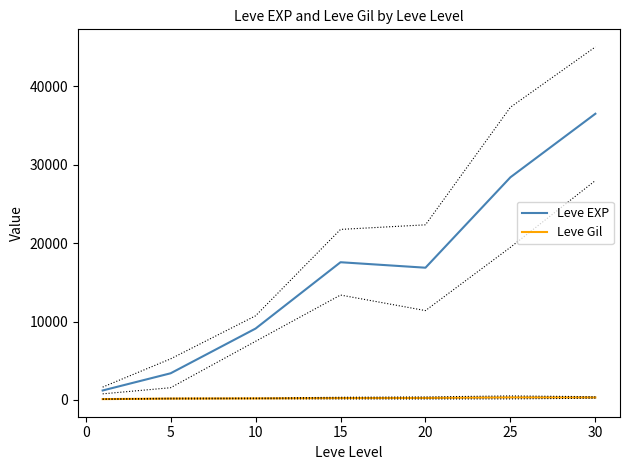

Is the value of Leve Gil at 5 greater than the value of Leve EXP at 10?

No